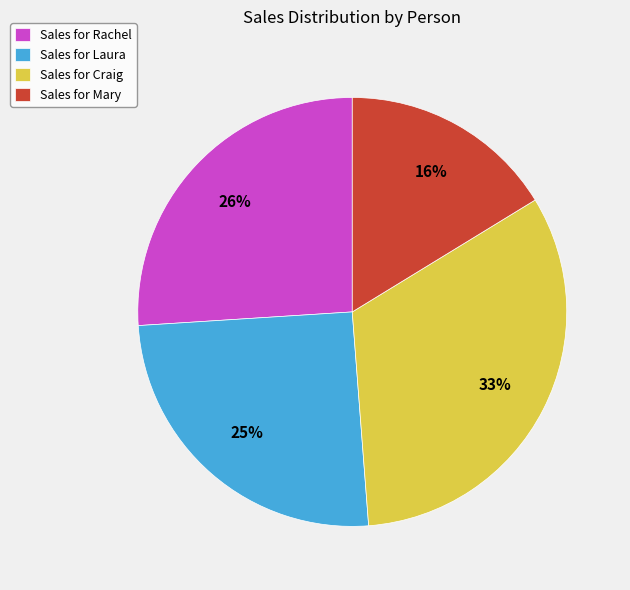

What is the smallest slice in the pie chart?

Sales for Mary